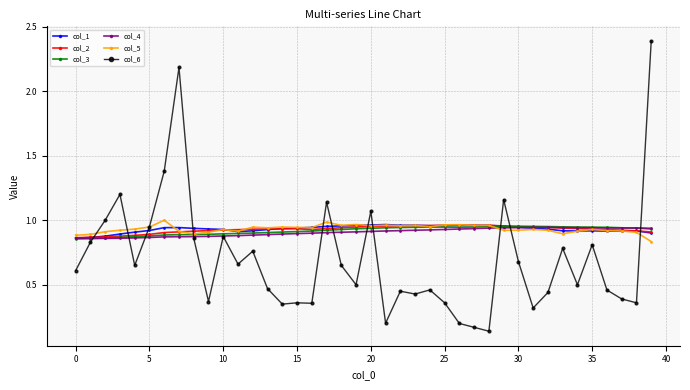

What is the difference between the second highest and second lowest values in the col_6 series?

2.0